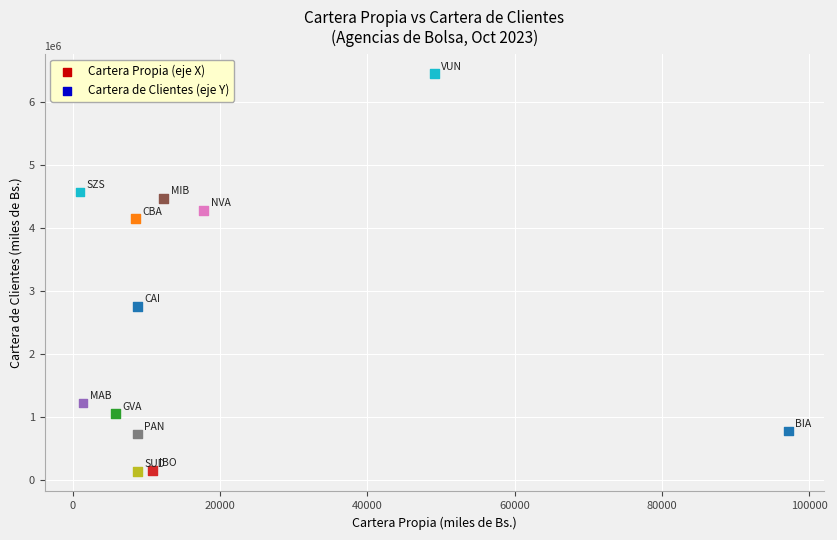

What is the range of X values (max minus min)?

96170.5